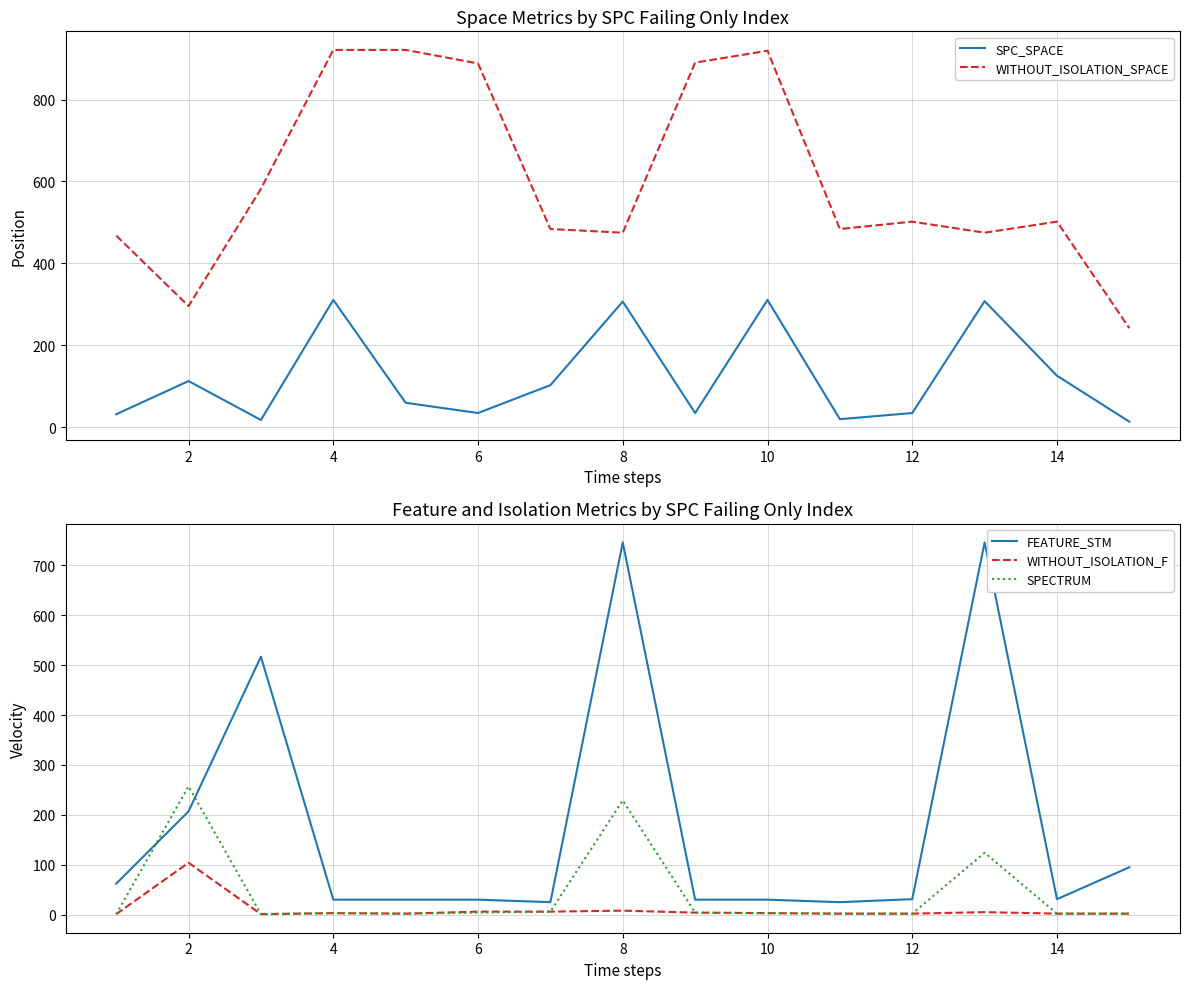

What is the maximum value for WITHOUT_ISOLATION_F?

104